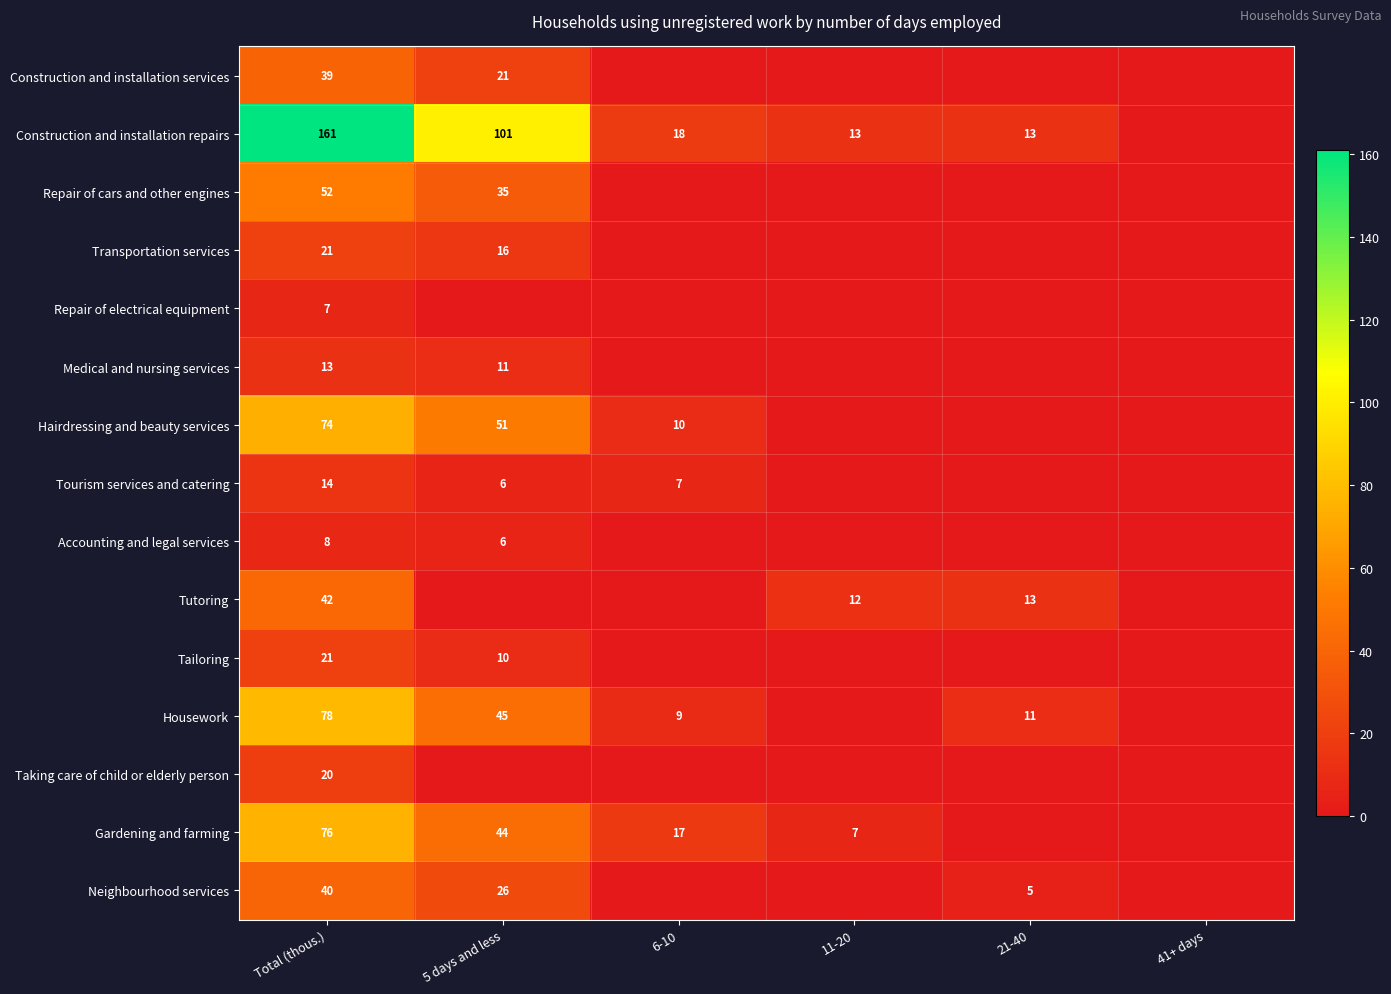

What is the total value across all series at 6-10?

61